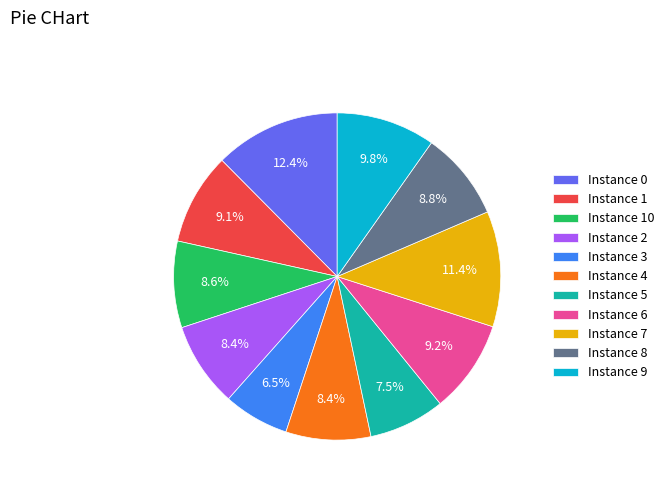

What is the smallest slice in the pie chart?

Instance 3